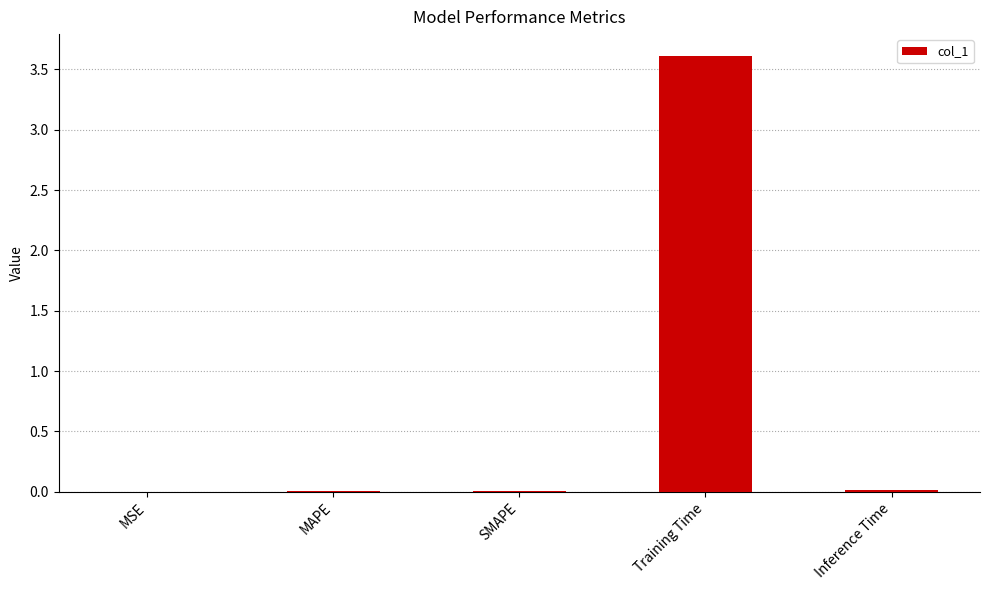

What is the maximum value shown in the chart?

3.6